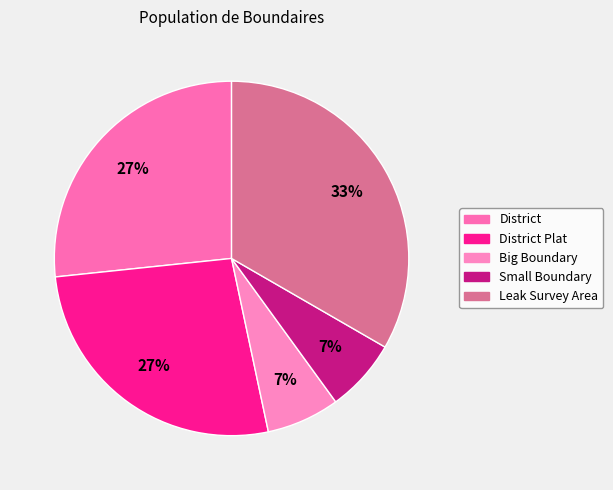

How many slices are in this pie chart?

5